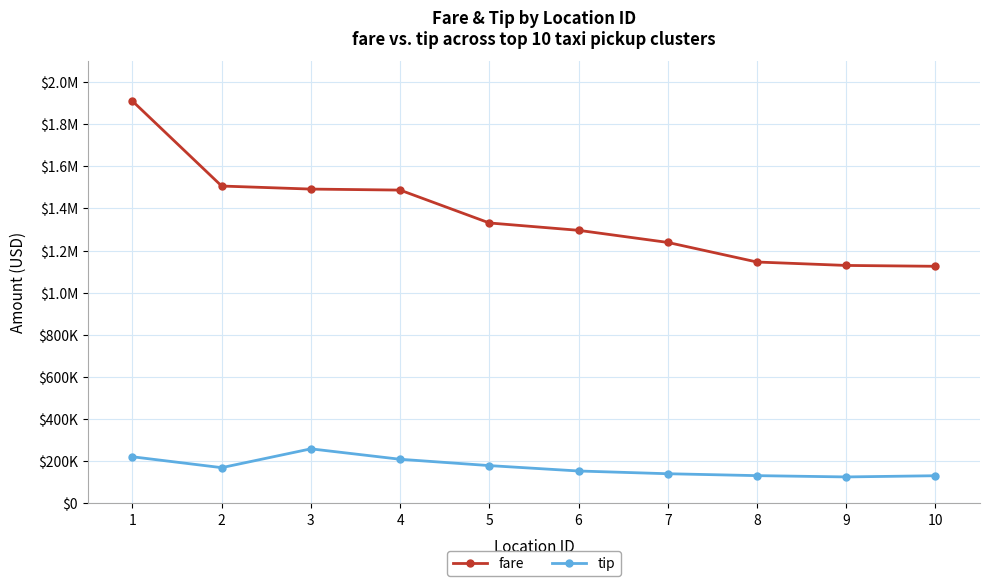

Reading right to left, transcribe all the data shown in this chart.

fare: 10=1125382.6	9=1129418.0	8=1145678.9	7=1238681.3	6=1296212.9	5=1331123.0	4=1487191.5	3=1491948.3	2=1506424.7	1=1909897.2
tip: 10=131014.9	9=125320.6	8=131454.5	7=140498.0	6=153523.8	5=179135.6	4=209216.0	3=258696.5	2=169349.8	1=221030.6